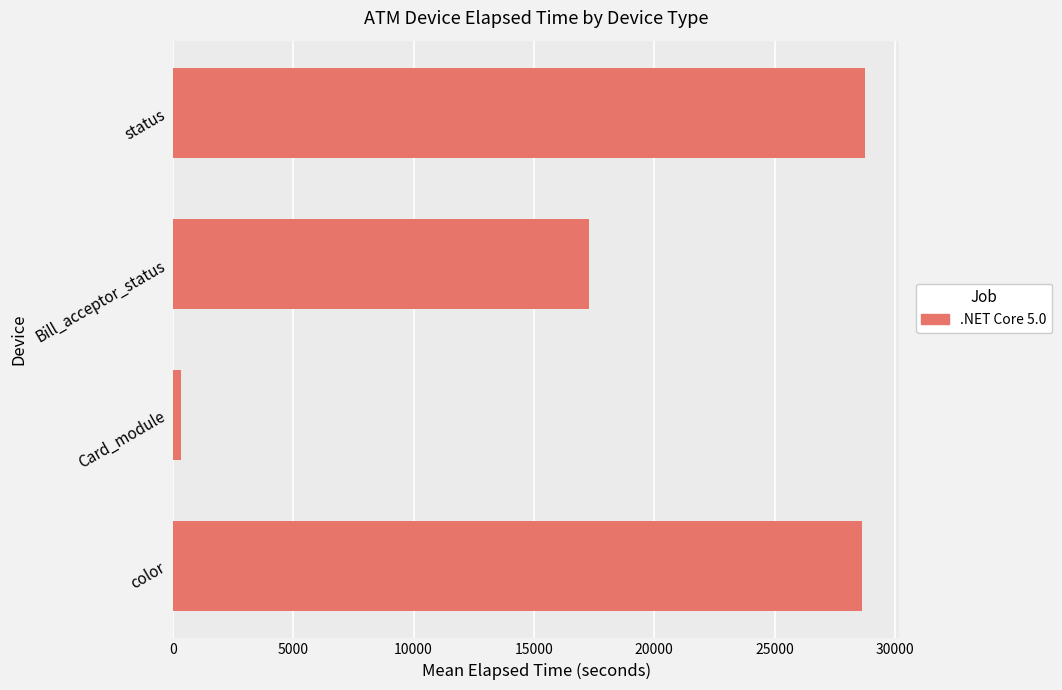

The chart shows a value of 17287 at Bill_acceptor_status. True or false?

True